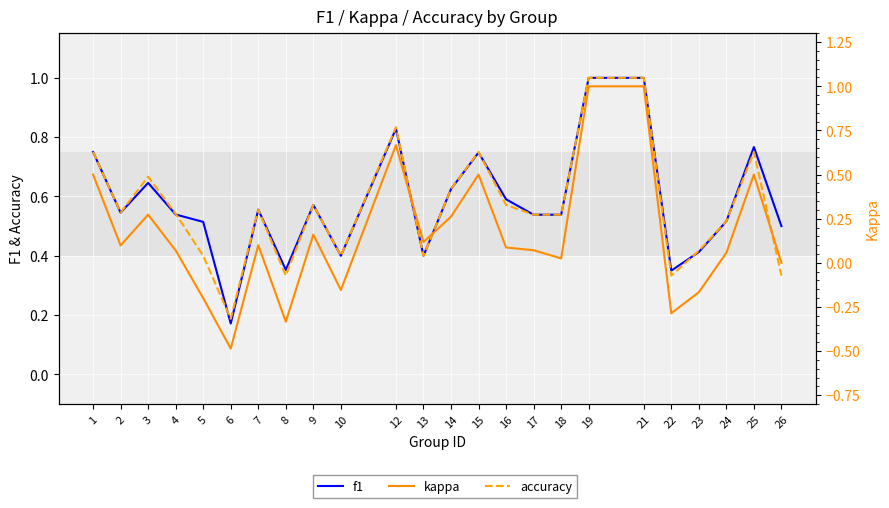

What is the total value across all series at 19?

3.0